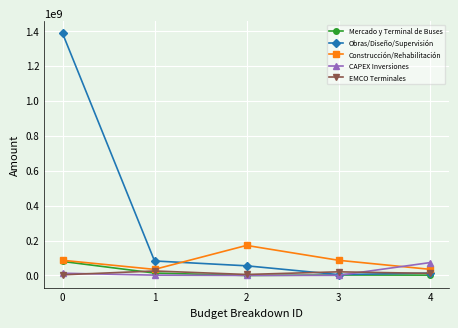

Where is the first local maximum for Construcción/Rehabilitación?

2